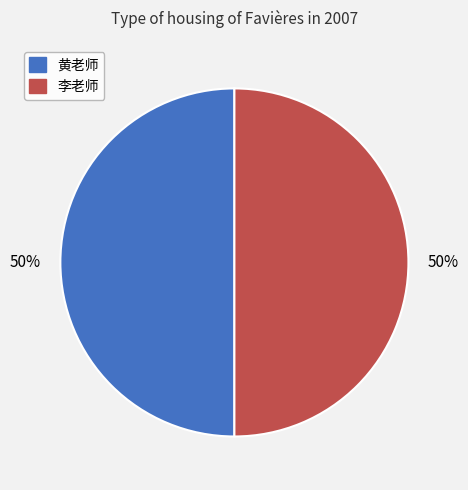

The 李老师 slice represents 50% of the pie. True or false?

True